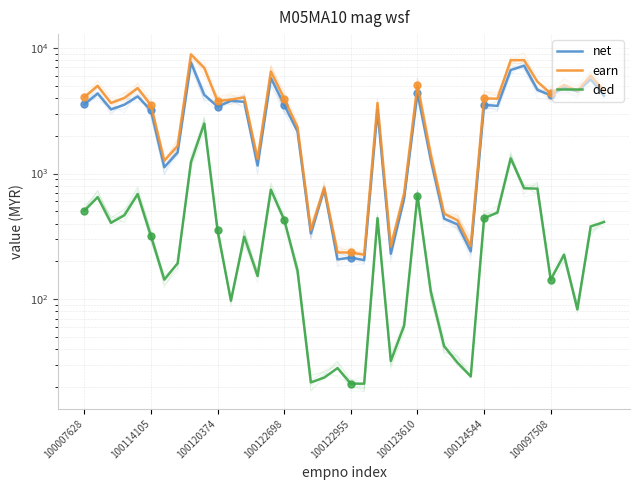

What is the value of the earn point at the 19th from the left?

775.5